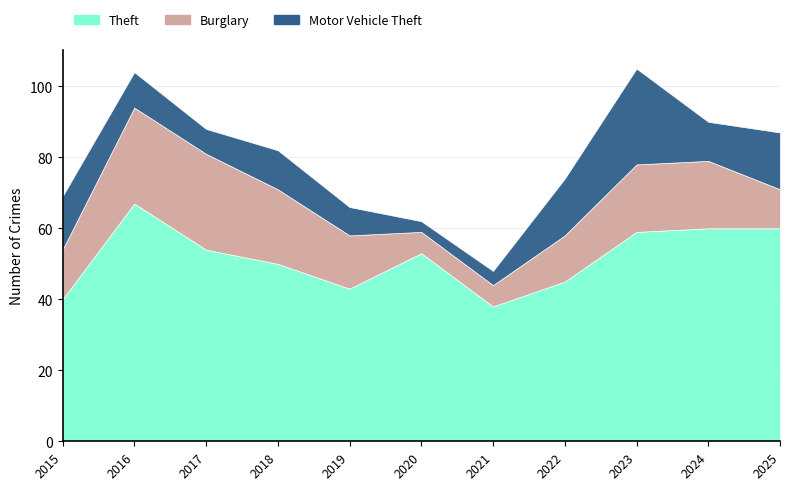

True or false: Theft and Motor Vehicle Theft cross at least once.

False